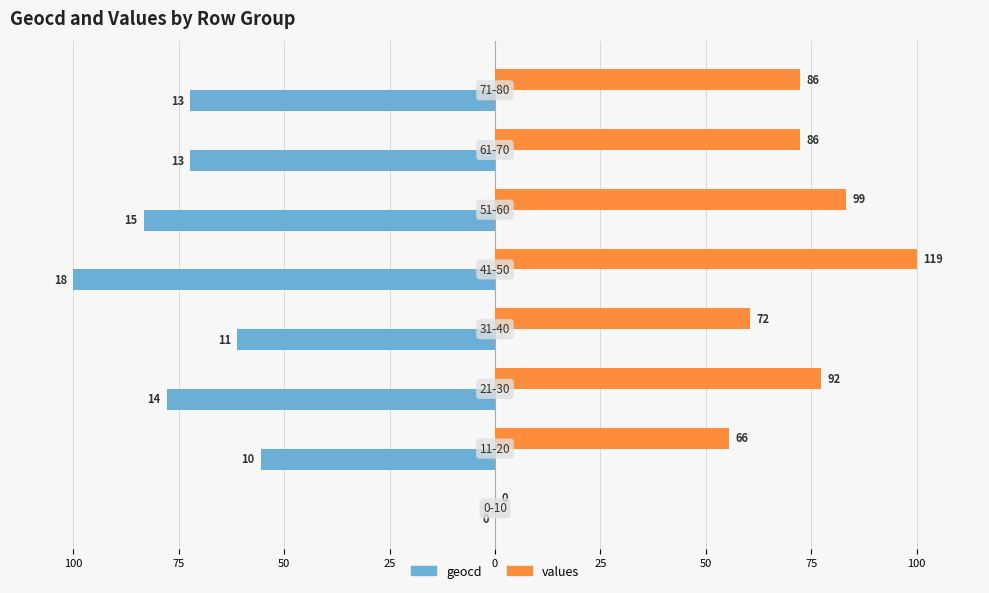

What are all the series names shown in the legend?

geocd, values